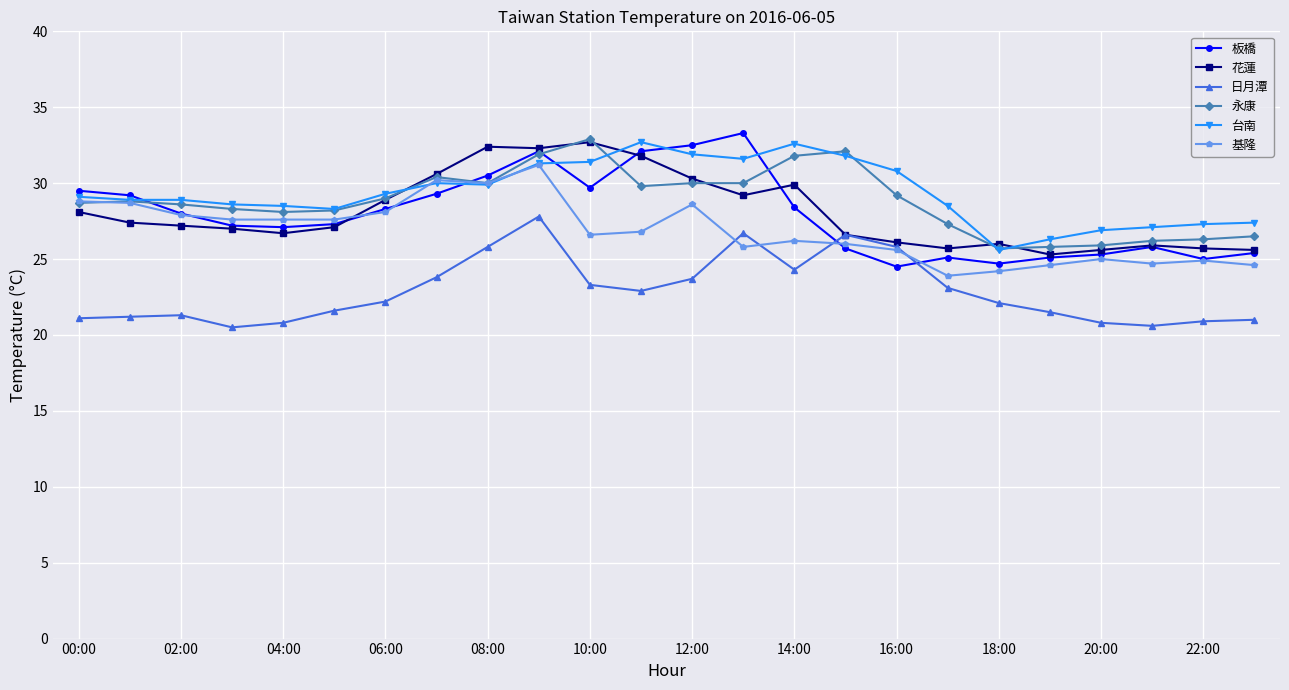

What is the value of the 台南 point at the 21st from the left?

26.9